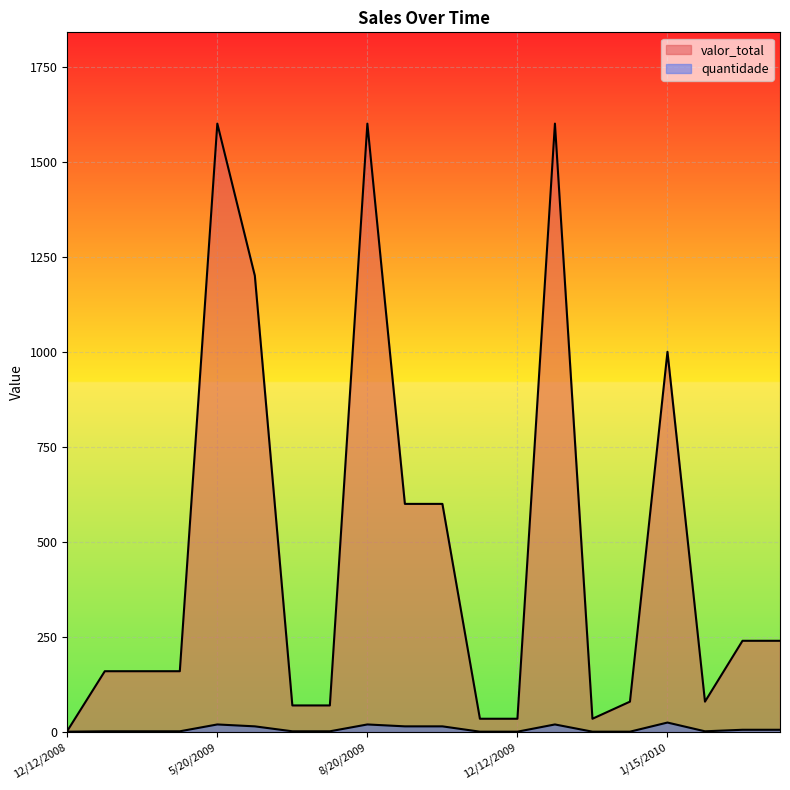

At 8/20/2009, list the series in order from smallest to largest.

quantidade, valor_total